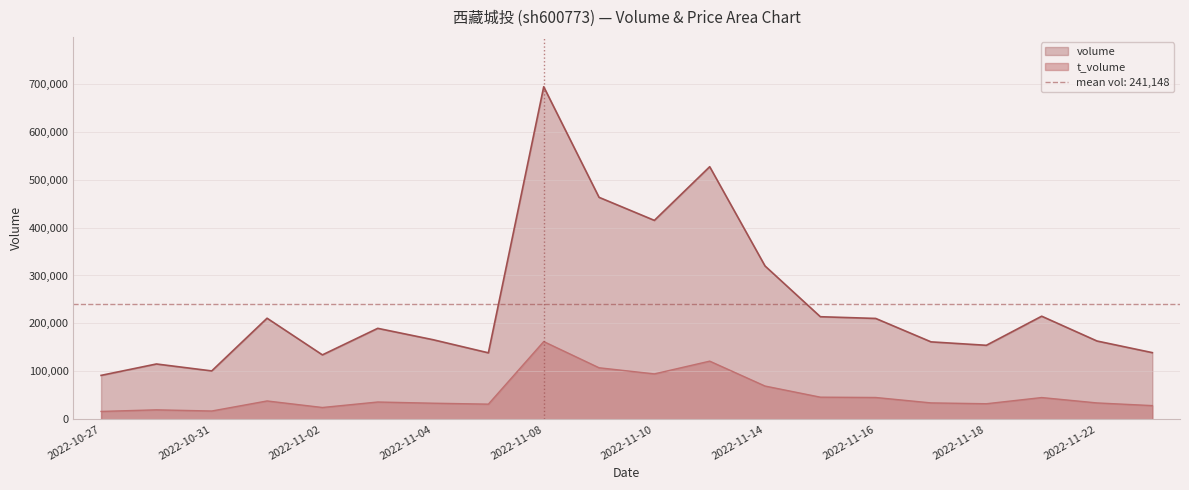

Which category has the highest value in the volume series?

2022-11-08